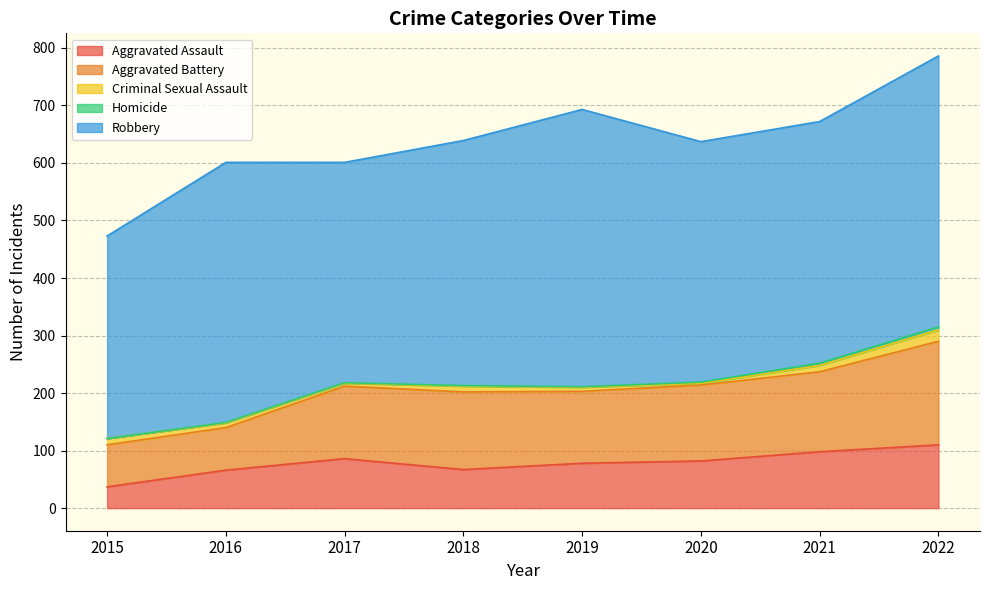

At how many categories does at least one series exceed 243?

8